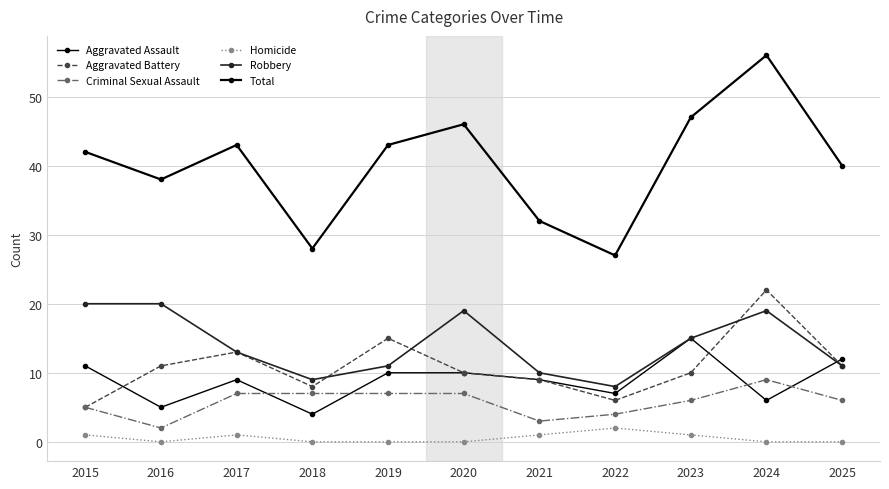

Where is Robbery nearest to the value 14?

2017